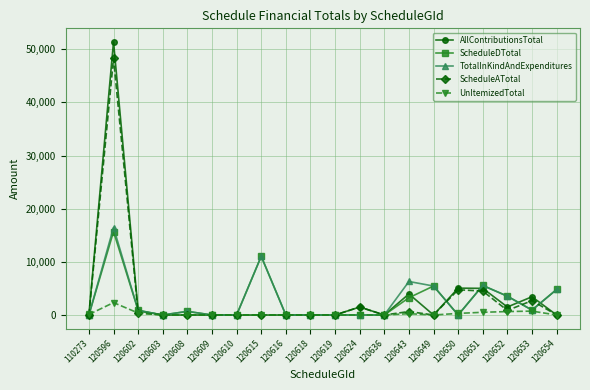

Which series has the widest spread of values?

AllContributionsTotal